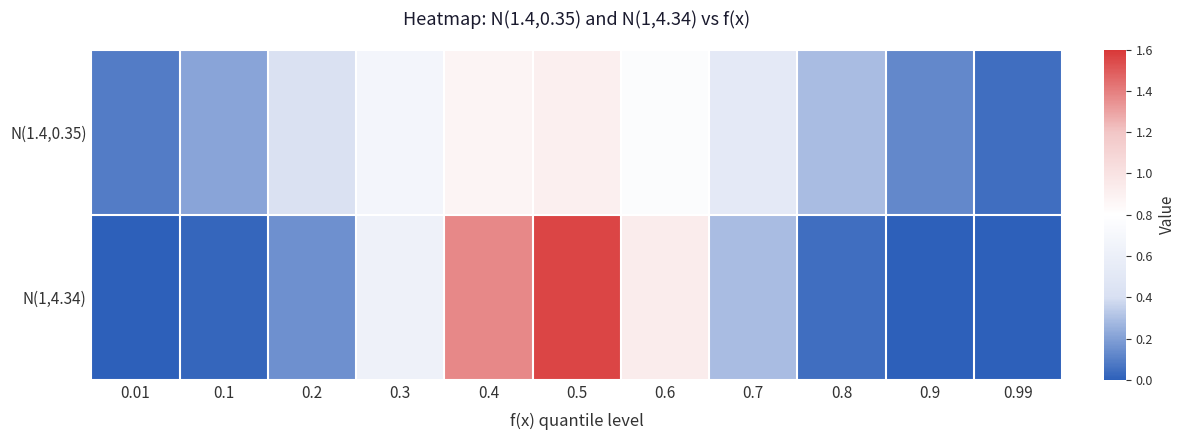

Reading left to right, list all the values displayed in this chart.

N(1.4,0.35): 0.01=0.1	0.1=0.2	0.2=0.4	0.3=0.7	0.4=0.9	0.5=0.9	0.6=0.8	0.7=0.5	0.8=0.3	0.9=0.1	0.99=0.0
N(1,4.34): 0.01=0.0	0.1=0.0	0.2=0.2	0.3=0.6	0.4=1.4	0.5=1.6	0.6=0.9	0.7=0.3	0.8=0.0	0.9=0.0	0.99=0.0